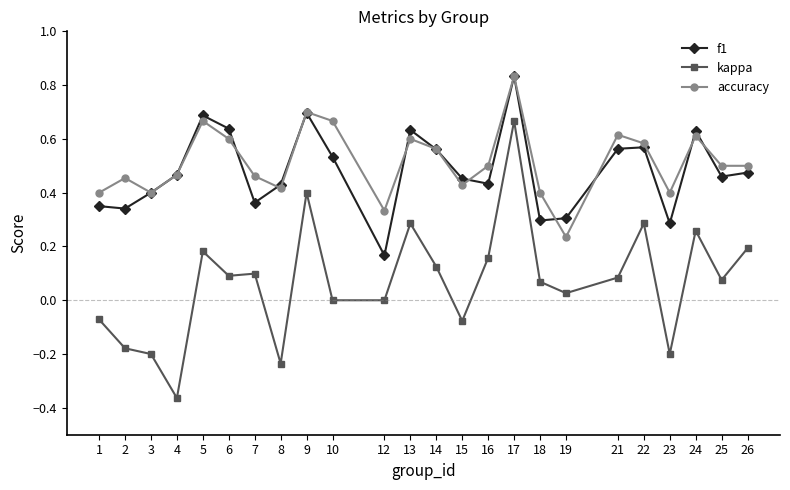

Which series has the widest spread of values?

kappa